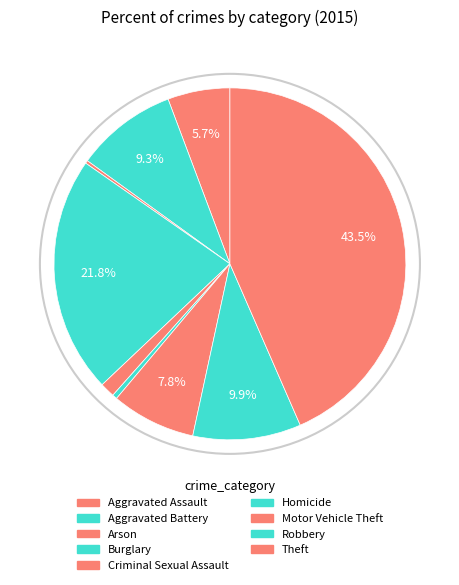

Is there a majority slice in this chart?

No